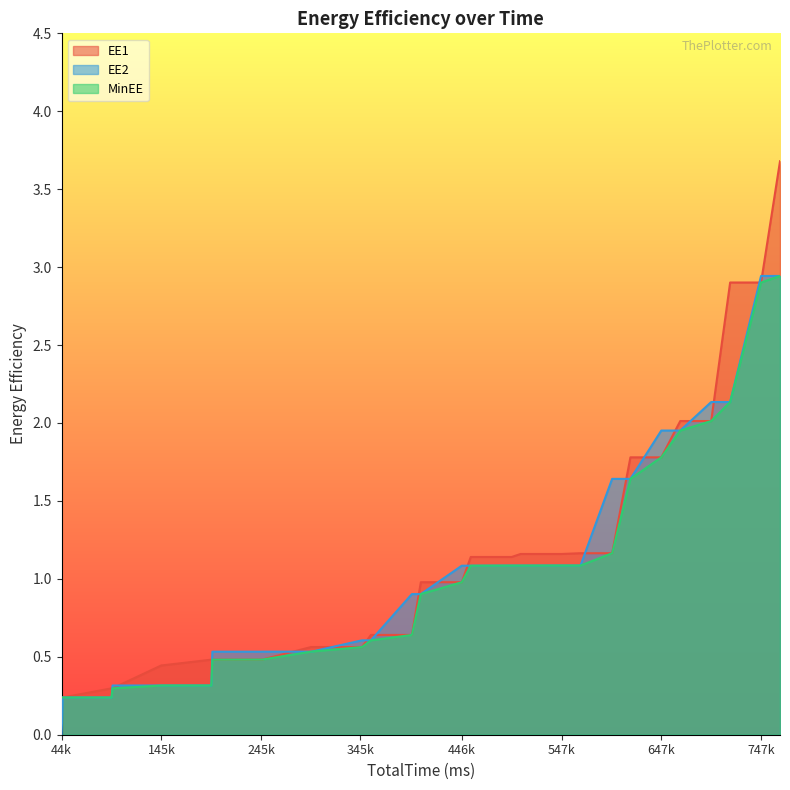

True or false: MinEE has a value of 1.1 at 455845.

True